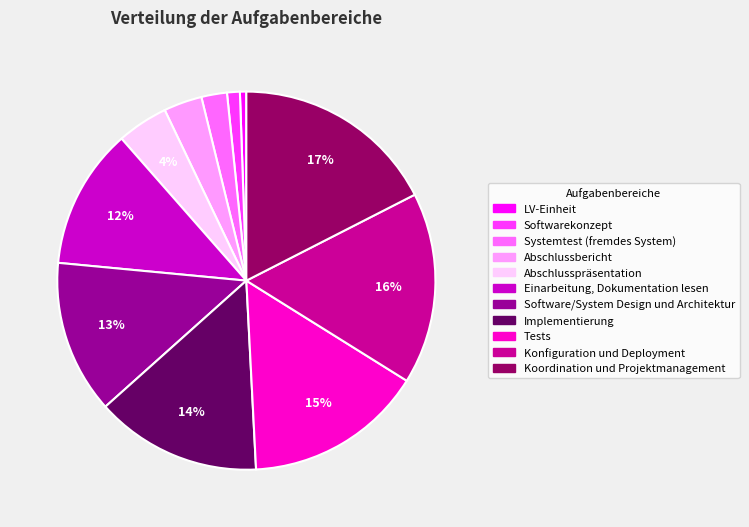

What is the largest slice in the pie chart?

Koordination und Projektmanagement